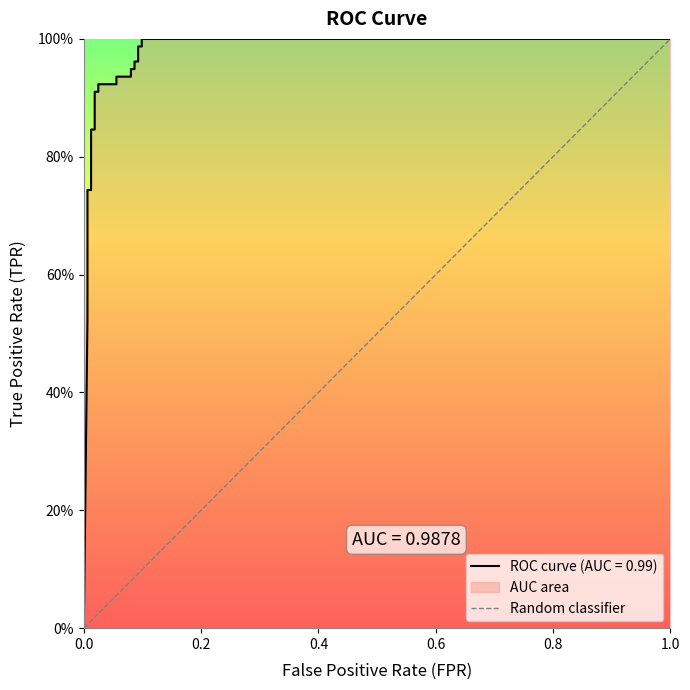

The chart shows a value of 0 at 0.0. True or false?

True